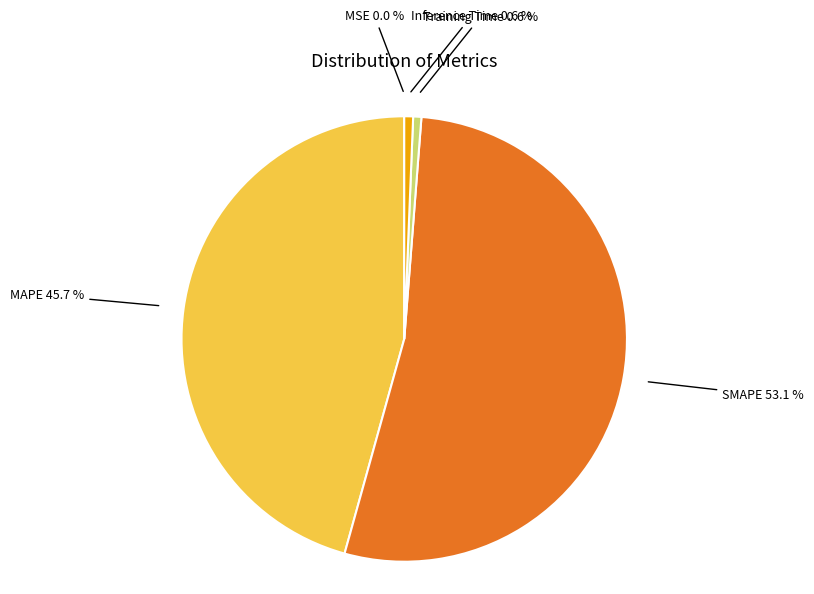

To the nearest percent, what percentage of the pie is MAPE?

46%